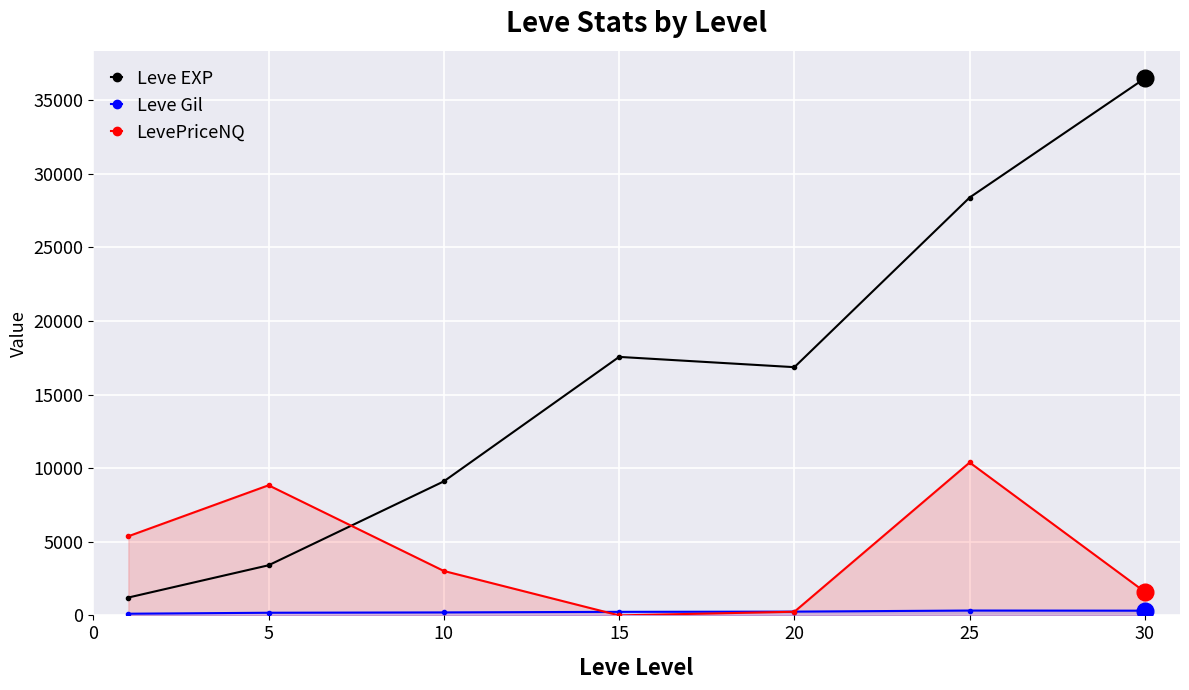

At which category is the sum across all series the highest?

25